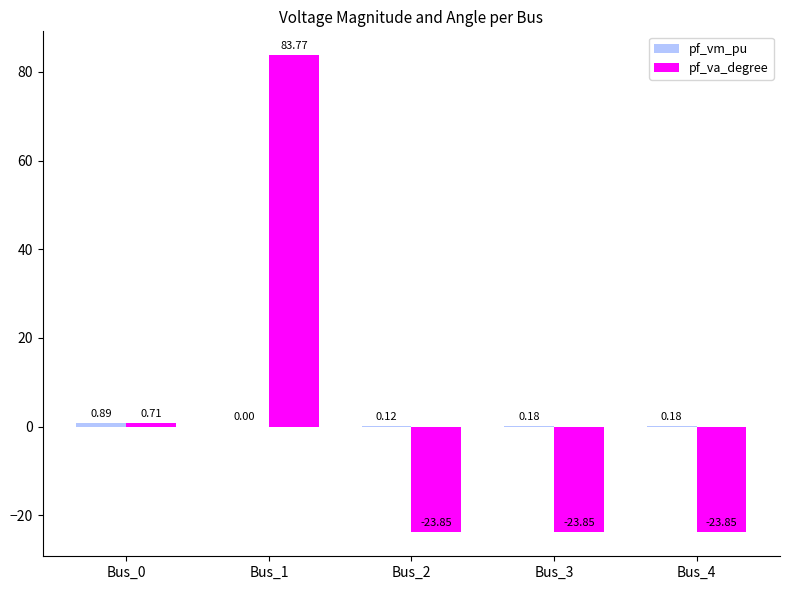

At which category is the sum across all series the highest?

Bus_1